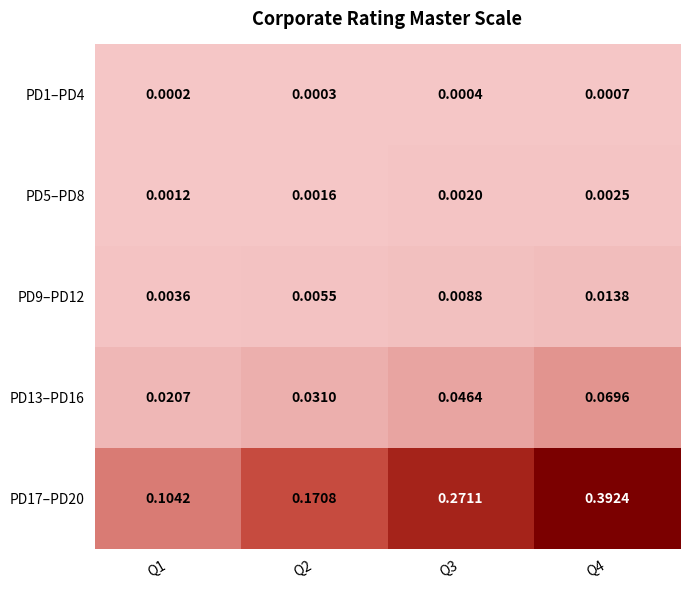

Is the value of PD17–PD20 at Q4 greater than the value of PD5–PD8 at Q1?

Yes